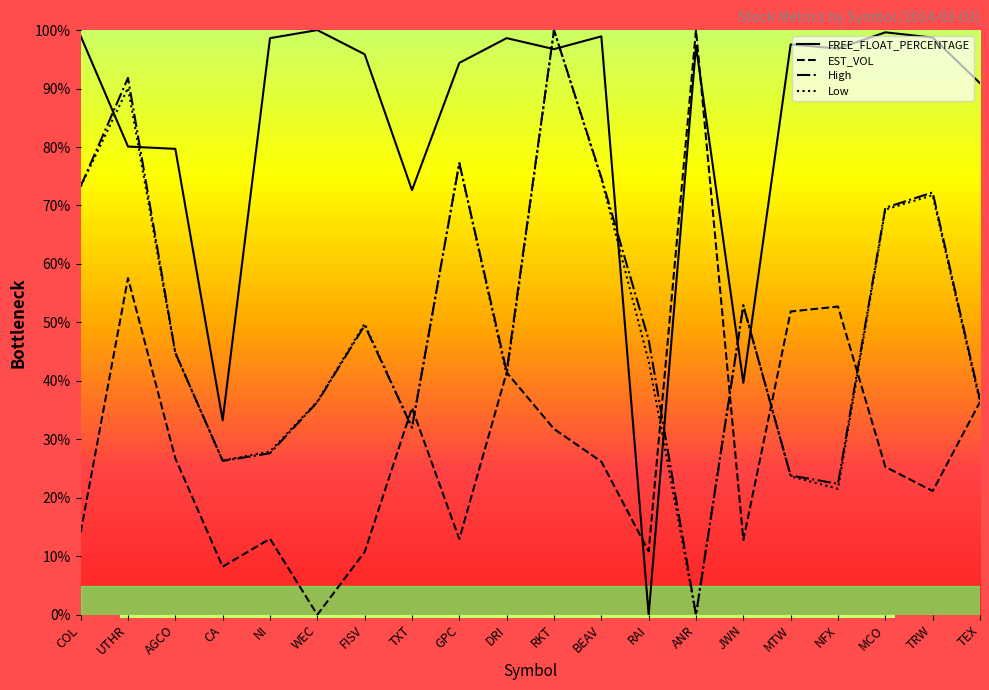

How many interior local valleys does the EST_VOL series have?

6